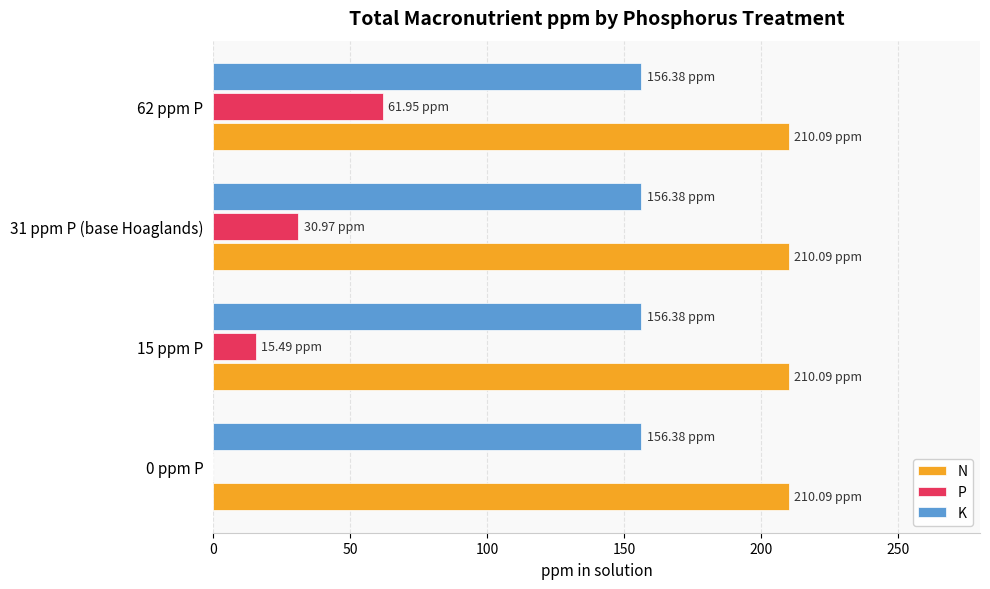

Is the value of K at 62 ppm P greater than the value of N at 15 ppm P?

No